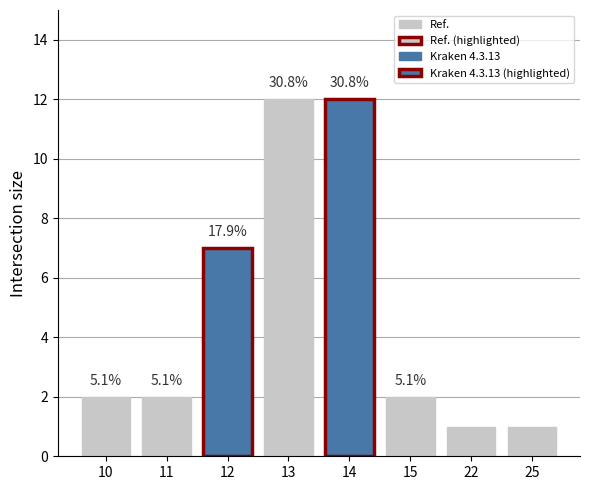

Are the bars horizontal?

No